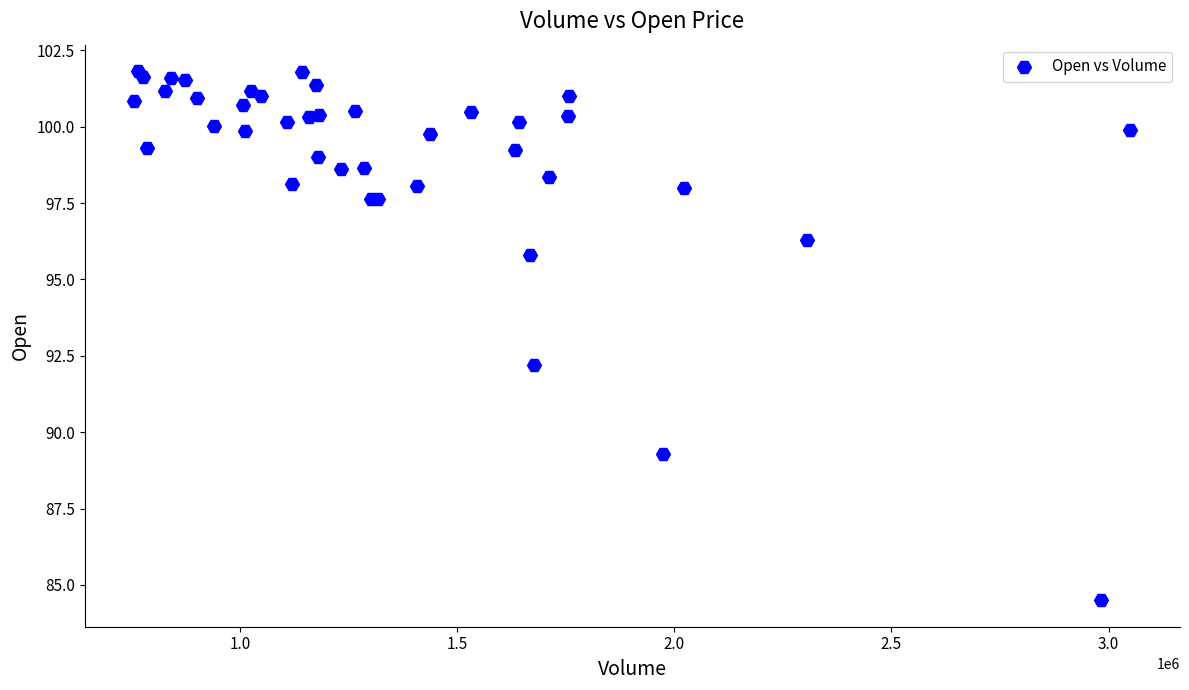

What Y value in the scatter plot is closest to 93?

92.2